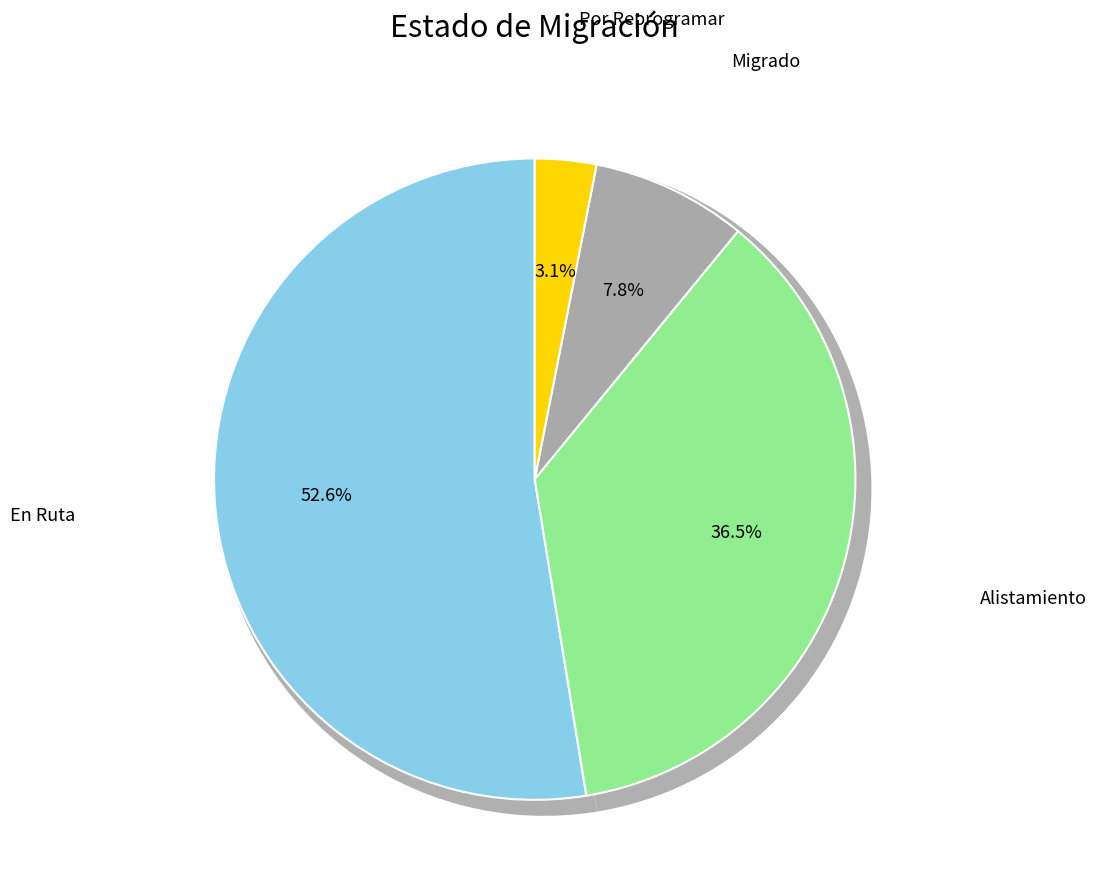

To the nearest percent, what portion does Alistamiento represent?

36%